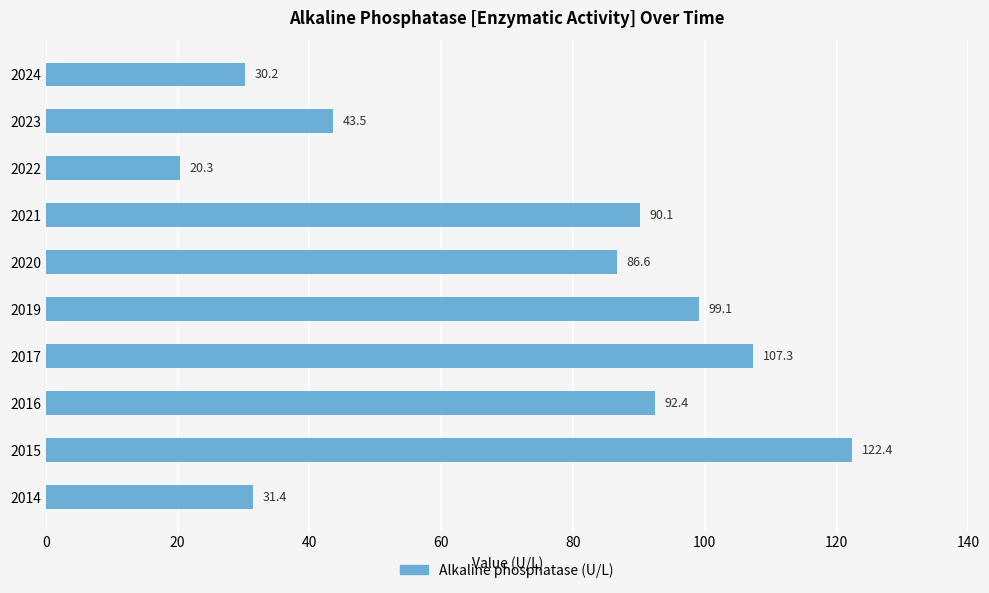

What is the average value?

72.3